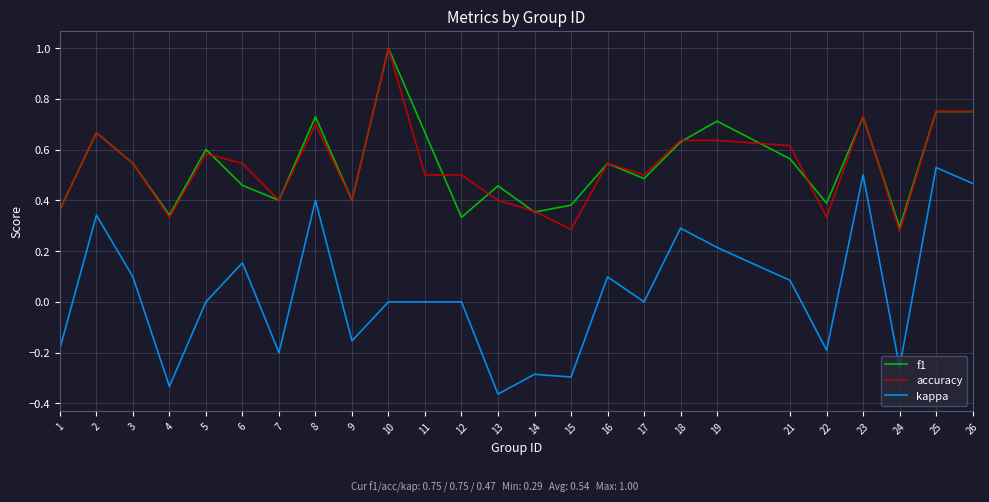

Which series changed the most between 12 and 26?

kappa